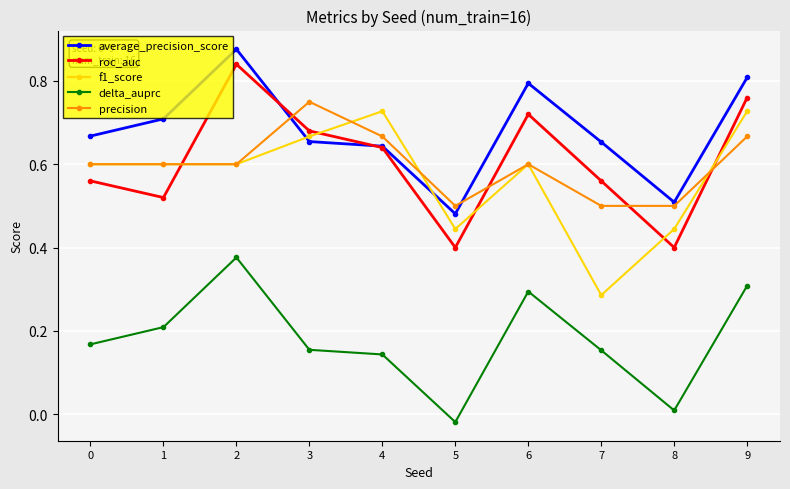

Rank the series by their maximum value, from highest to lowest.

average_precision_score, roc_auc, precision, f1_score, delta_auprc